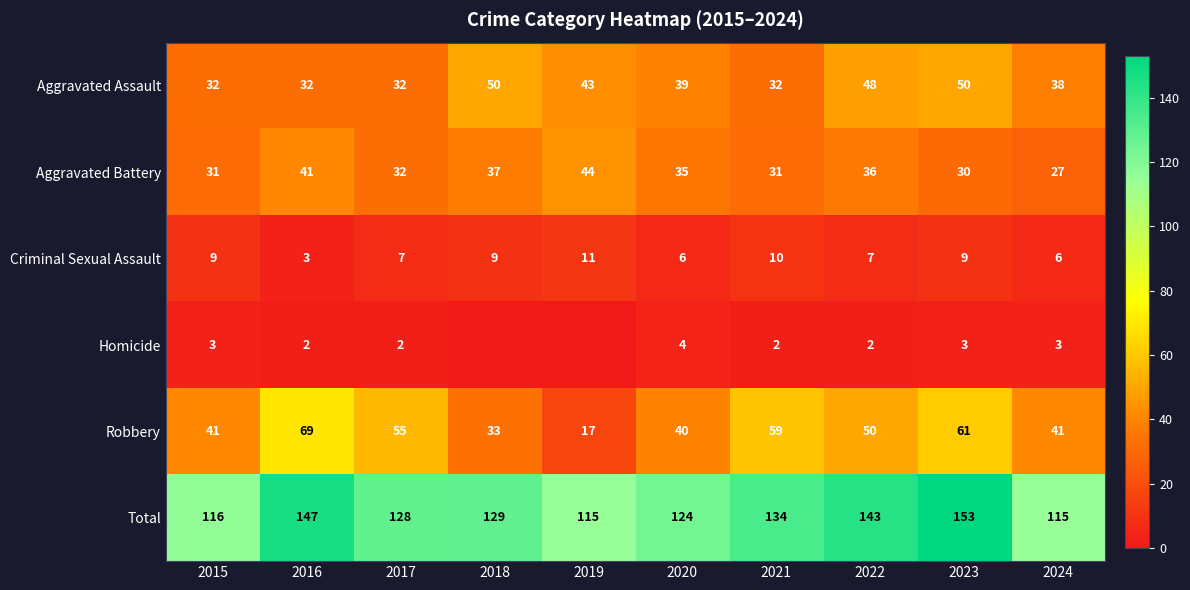

Between 2021 and 2019, which is larger?

2019